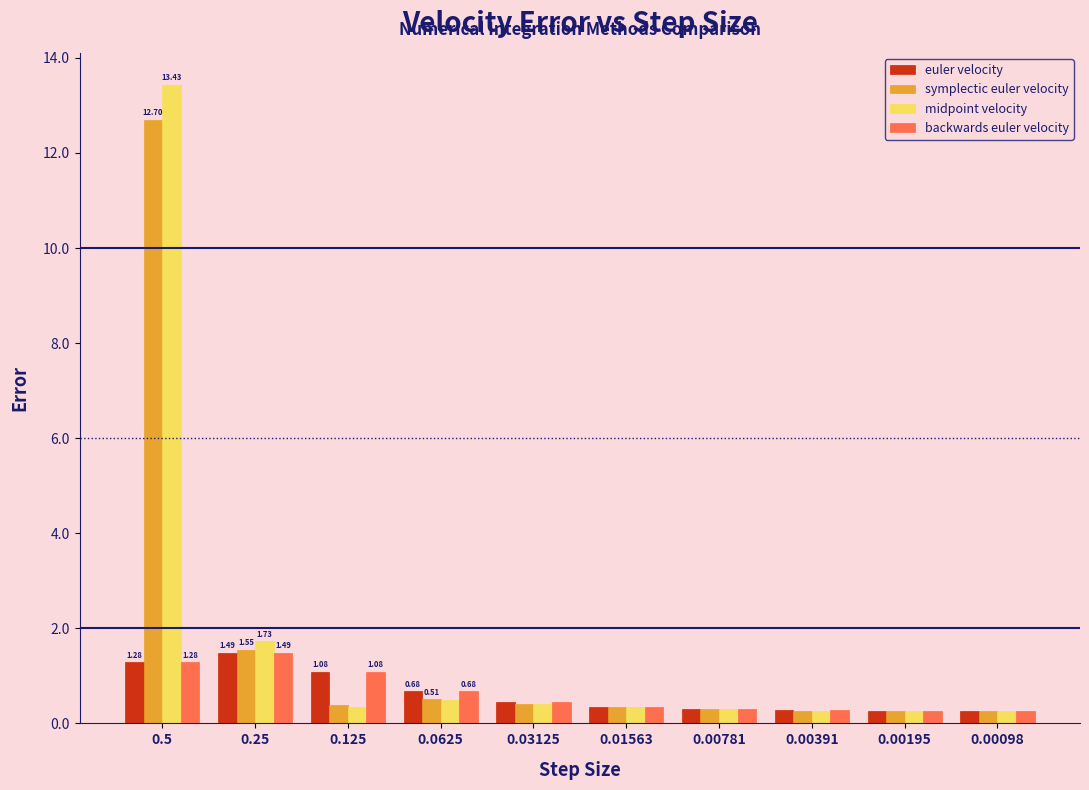

What is the difference between the maximum and minimum values in the symplectic euler velocity series?

12.4